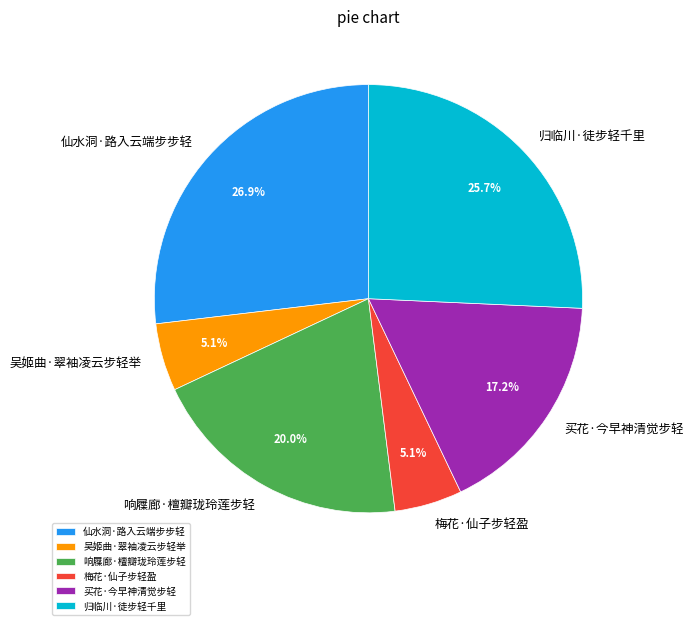

Is there a majority slice in this chart?

No